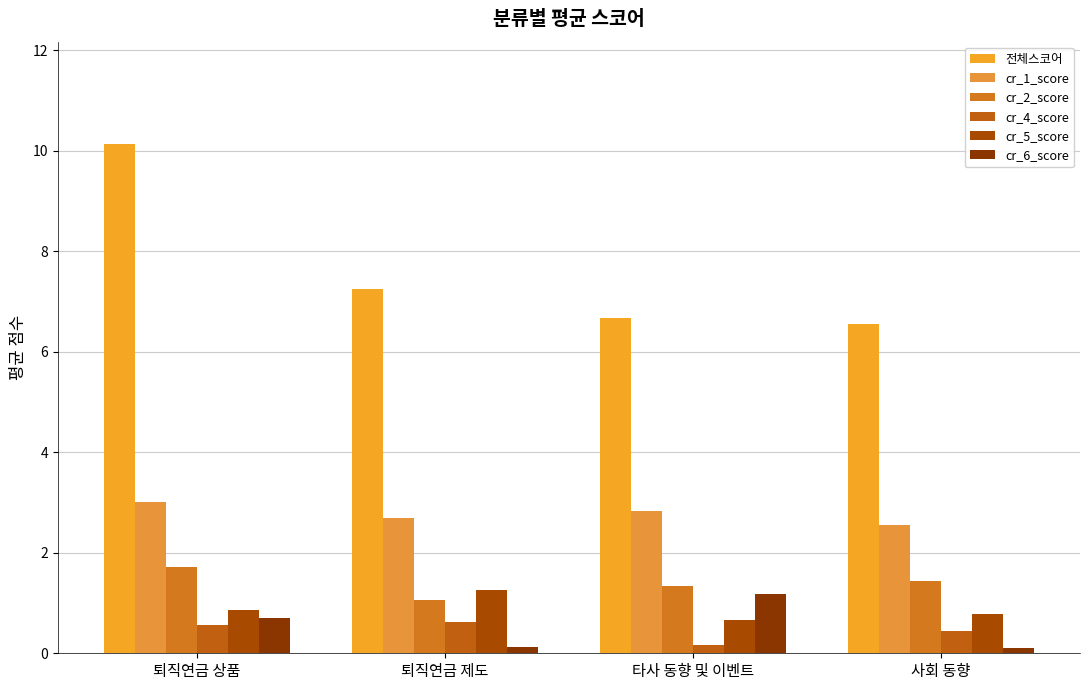

Between 퇴직연금 제도 and 타사 동향 및 이벤트, which series saw the biggest shift?

cr_6_score